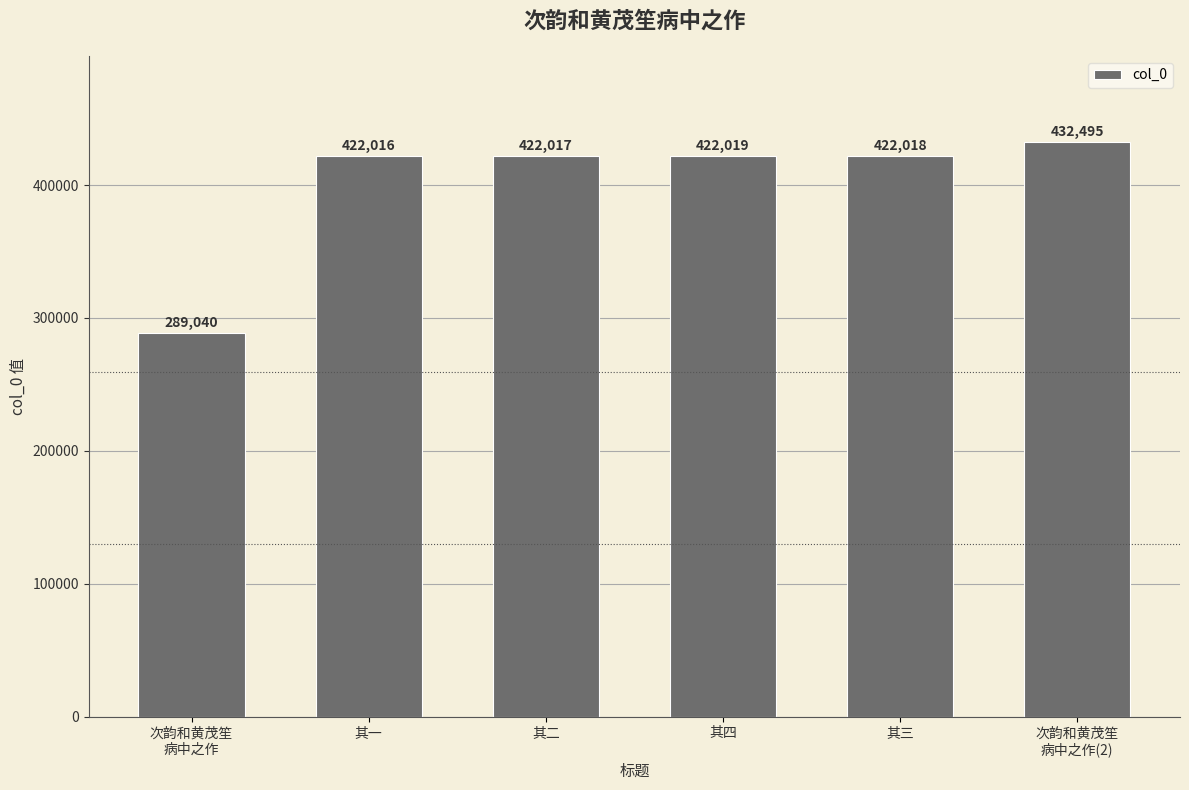

What is the value of the 3rd bar from the left?

422017